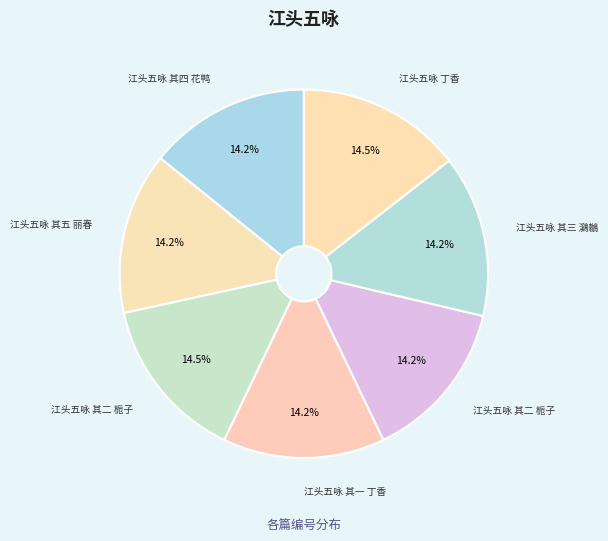

Count the number of slices in the pie.

7